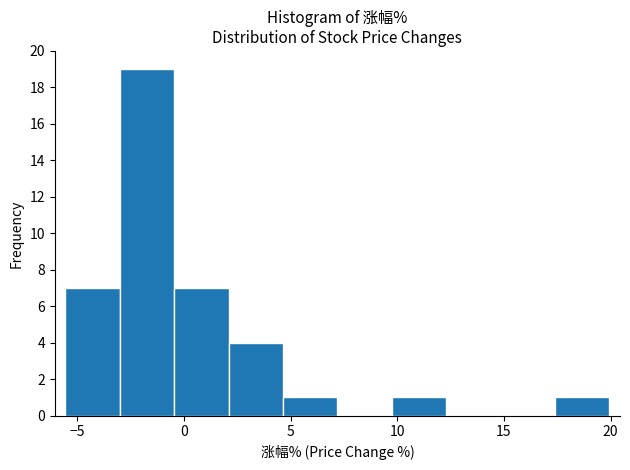

How tall is the bar that spans 4.5 to 7.0 on the x-axis? Neither the bar edges nor the heights are printed on the chart, so give them approximately, as read against the axes.

1